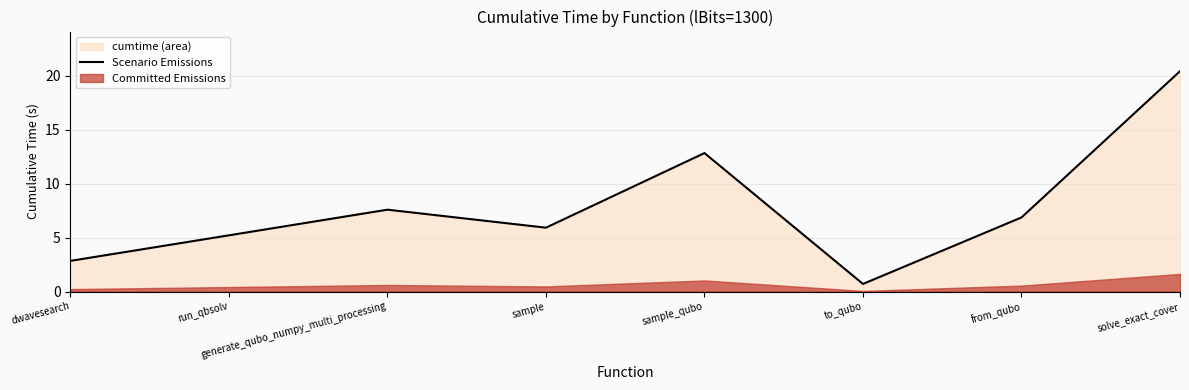

At which category does the data reach its first local peak?

generate_qubo_numpy_multi_processing